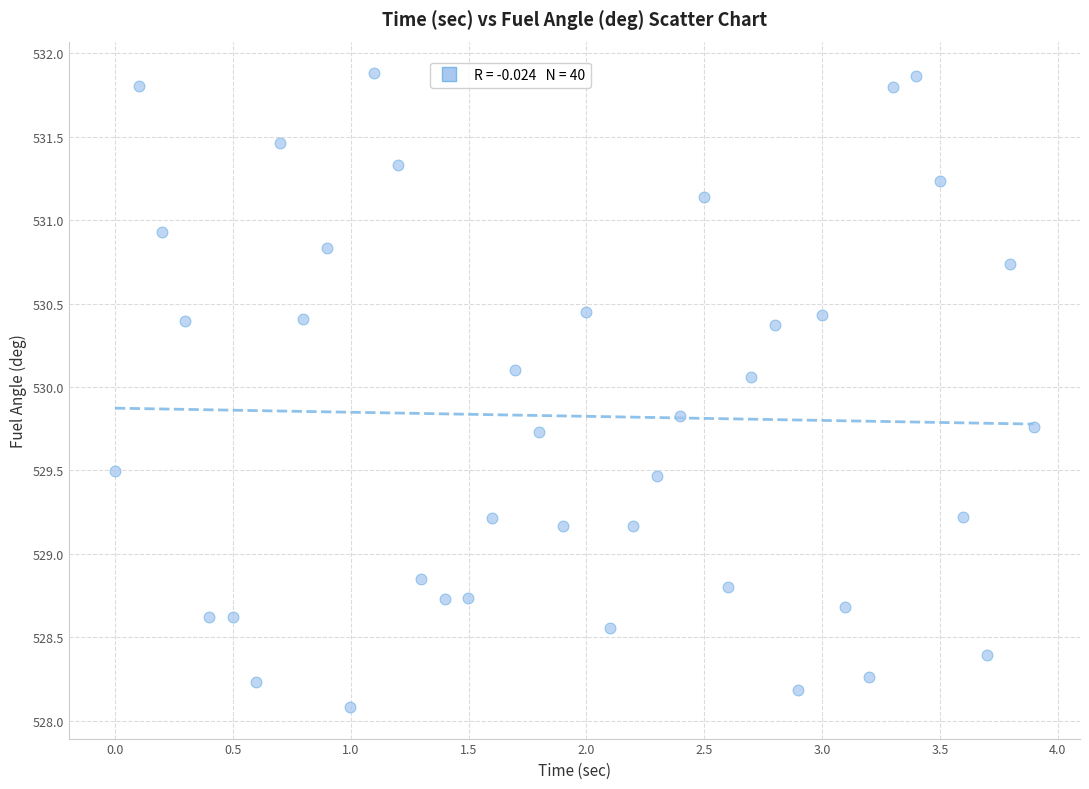

What is the range of Y values (max minus min)?

3.8